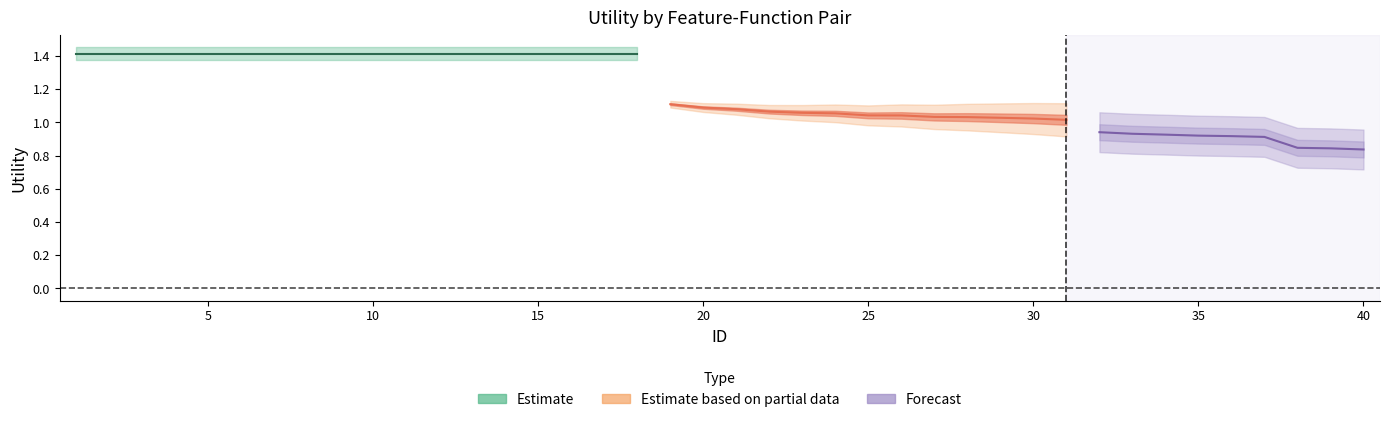

True or false: Estimate based on partial data and Forecast intersect in this chart.

False